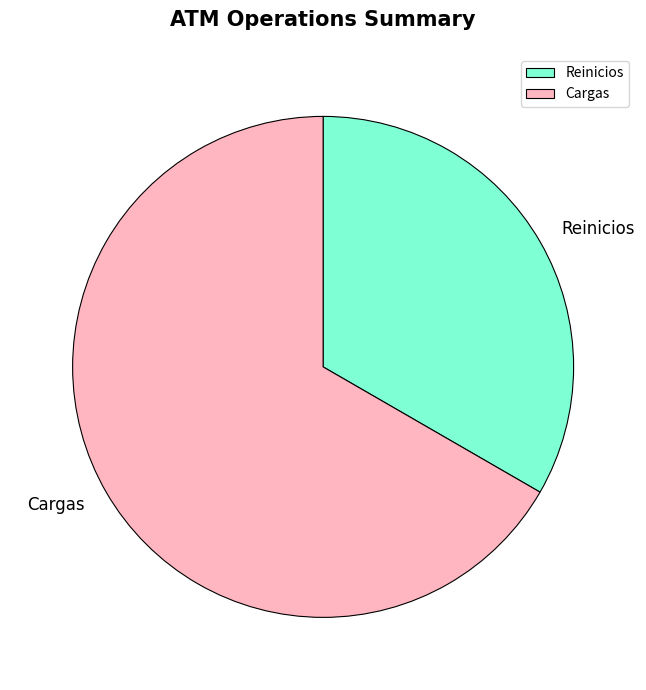

Does Reinicios account for over 50% of the chart?

No